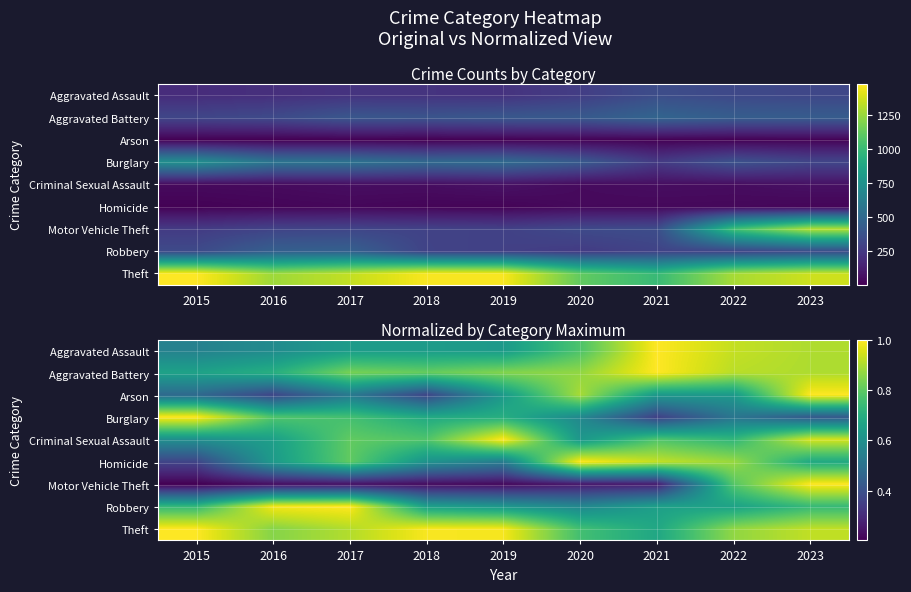

At which category is the sum across all series the highest?

2023